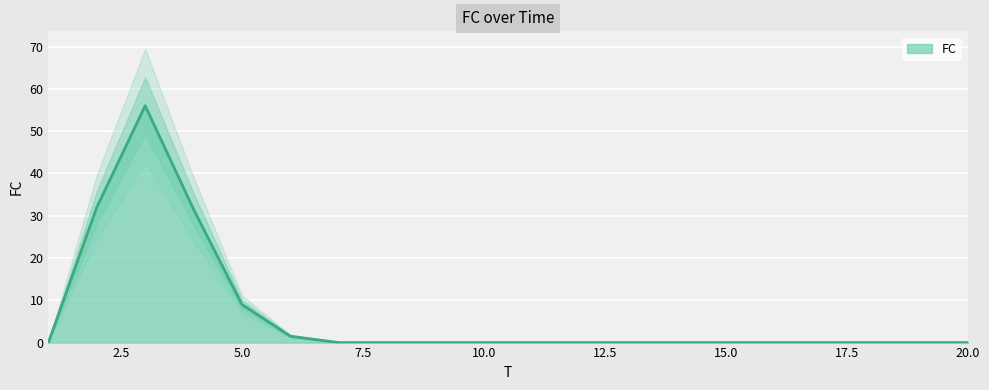

How many data points does each series have?

20